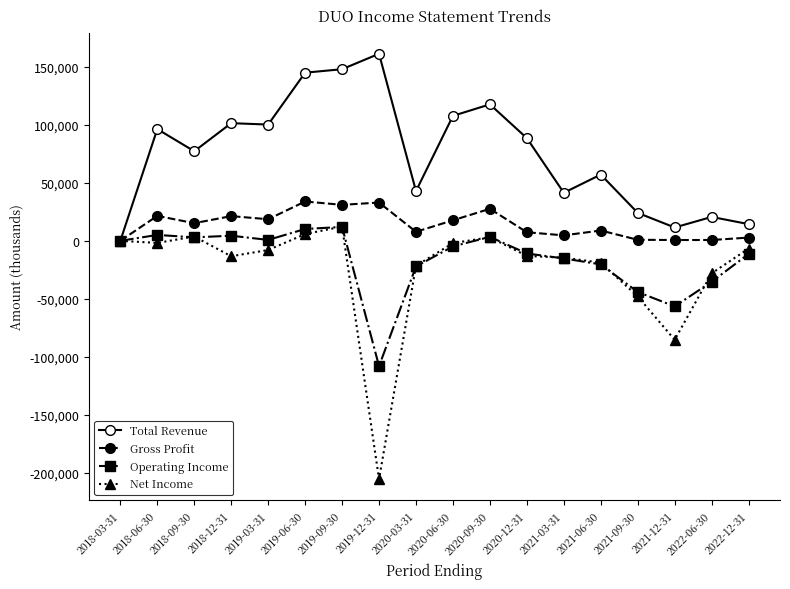

In Operating Income, how many points are lower than both neighbors (excluding endpoints)?

4